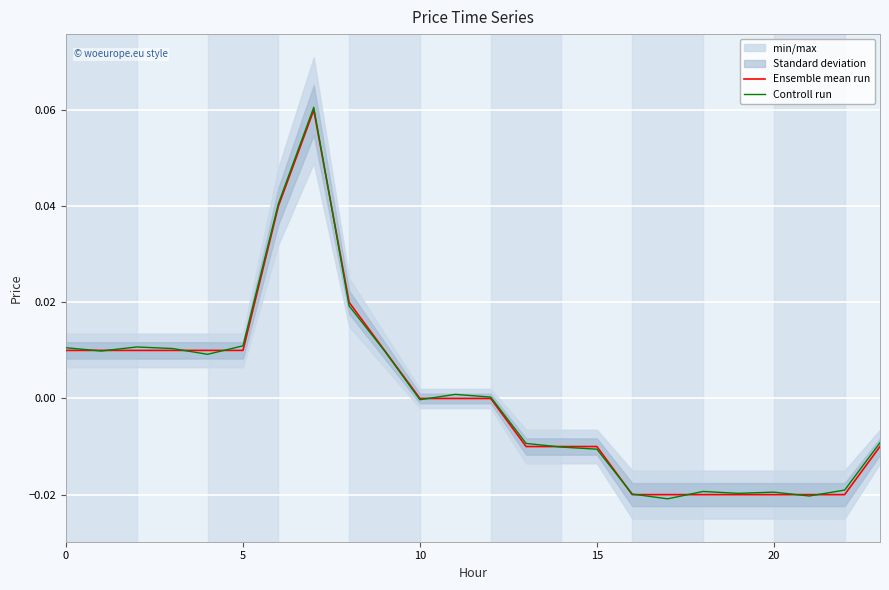

How many distinct data groups are displayed?

2